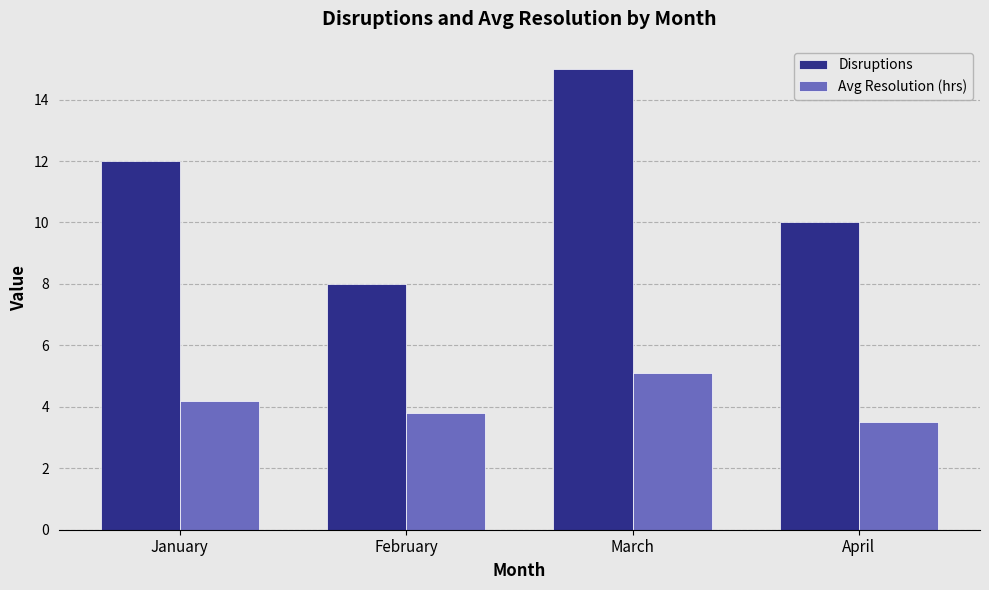

How many groups of bars are there?

4